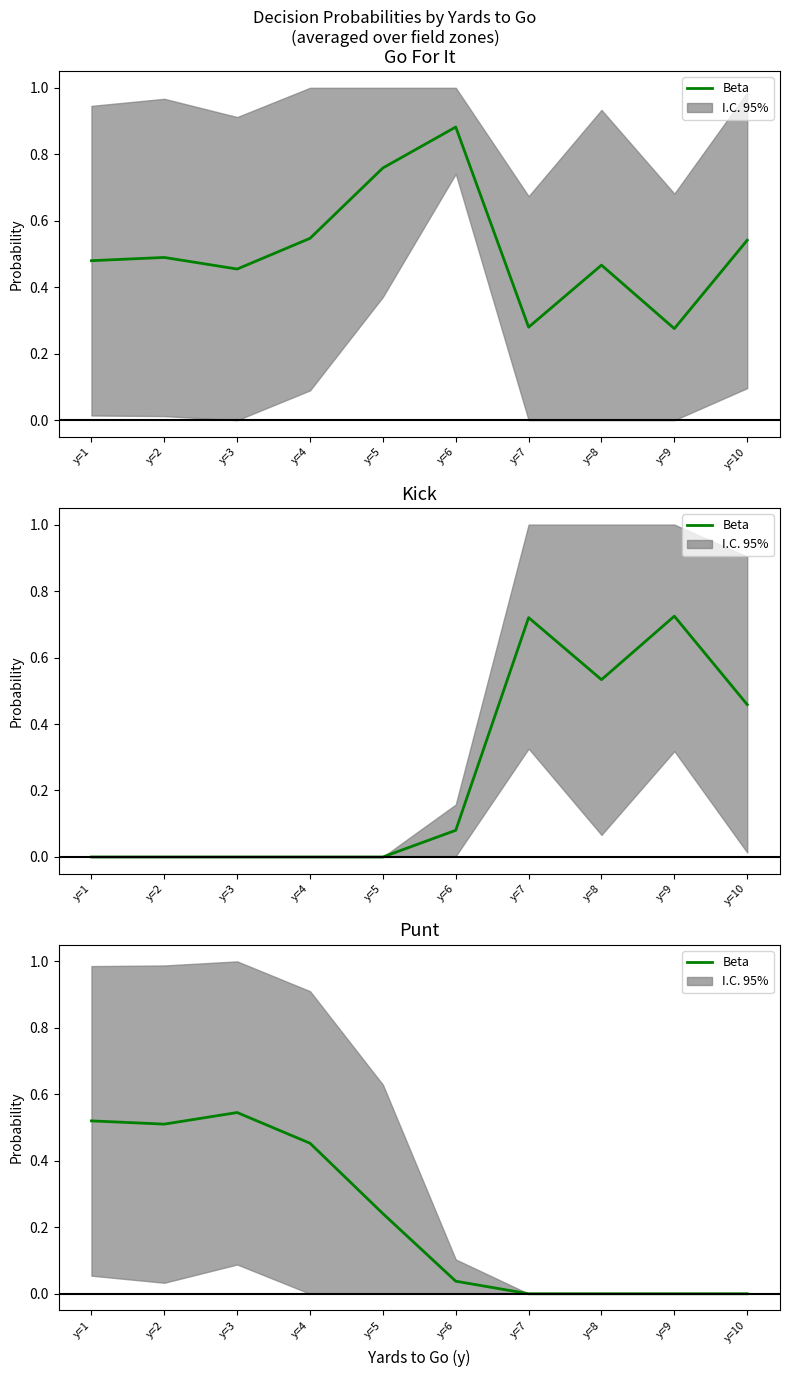

List the labels in order of value, largest first.

y=3, y=1, y=2, y=4, y=5, y=6, y=7, y=8, y=9, y=10